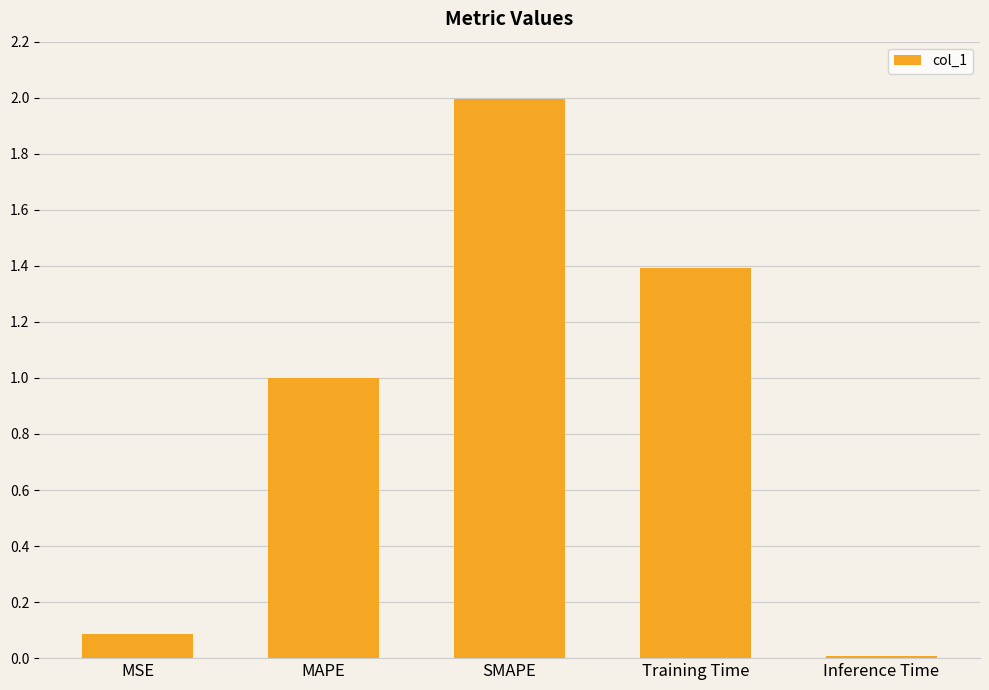

What is the difference between the values at MAPE and MSE?

0.9